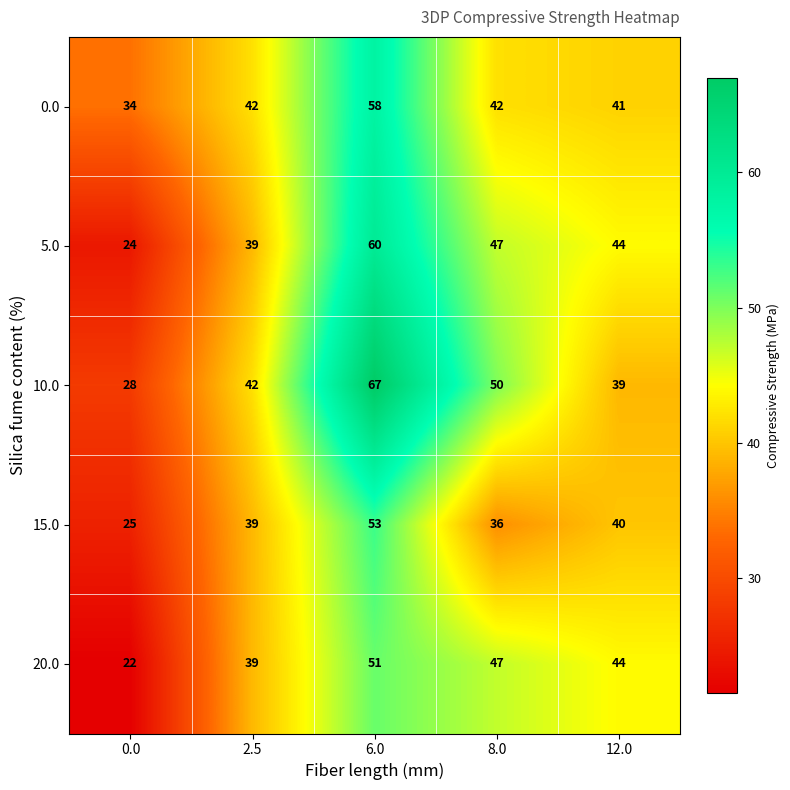

Reading left to right, list all the values displayed in this chart.

0.0: 34	42	58	42	41
5.0: 24	39	60	47	44
10.0: 28	42	67	50	39
15.0: 25	39	53	36	40
20.0: 22	39	51	47	44